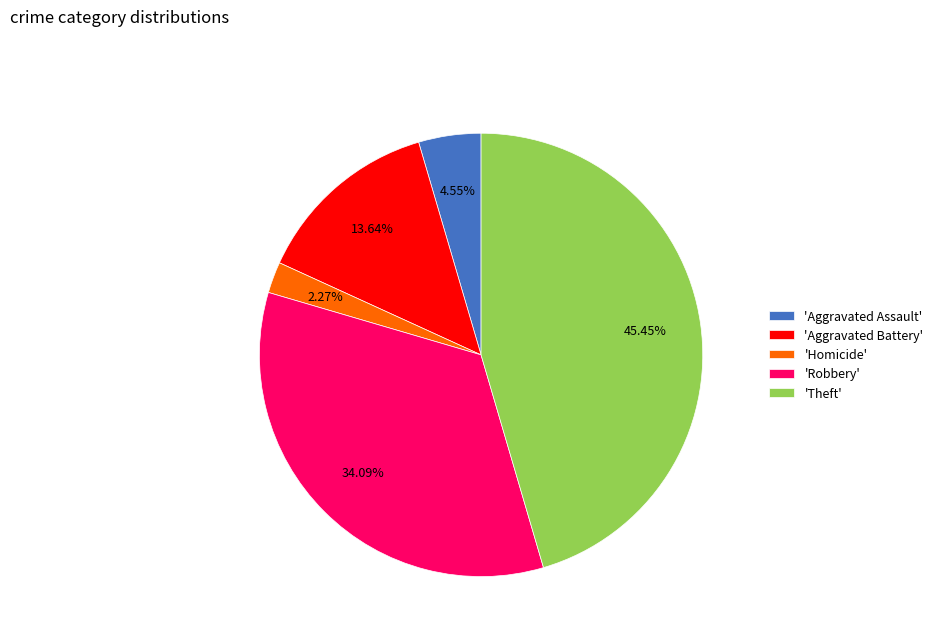

What is the largest slice in the pie chart?

'Theft'